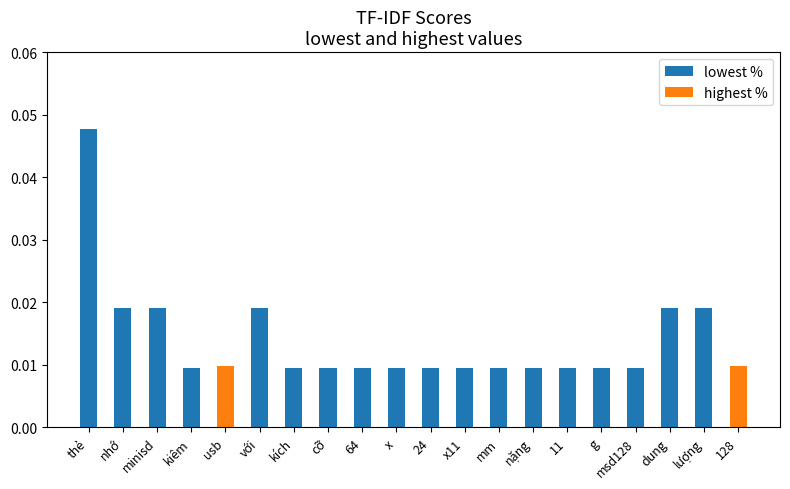

At how many categories does at least one series exceed 0?

20